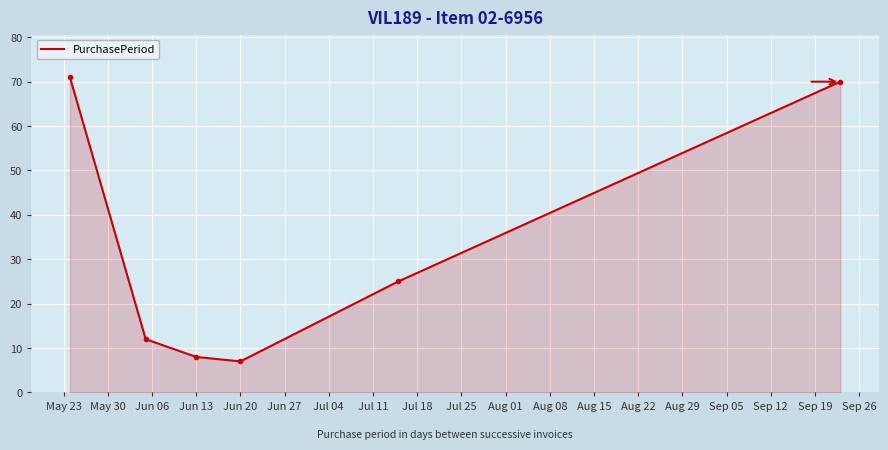

What is the maximum value shown in the chart?

71